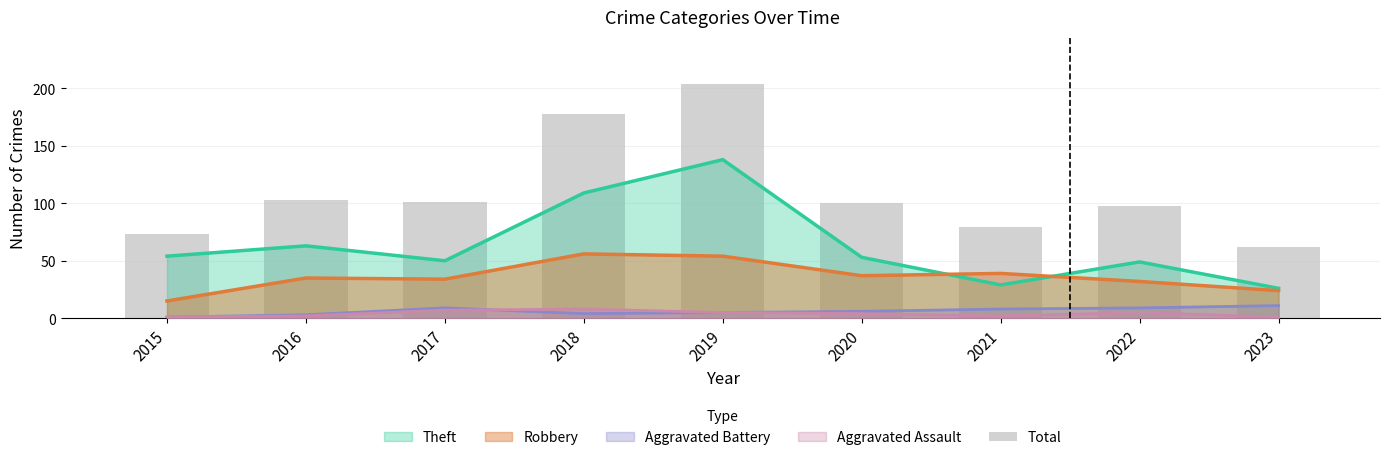

What value does the data have at 2017, to the nearest 50?

100